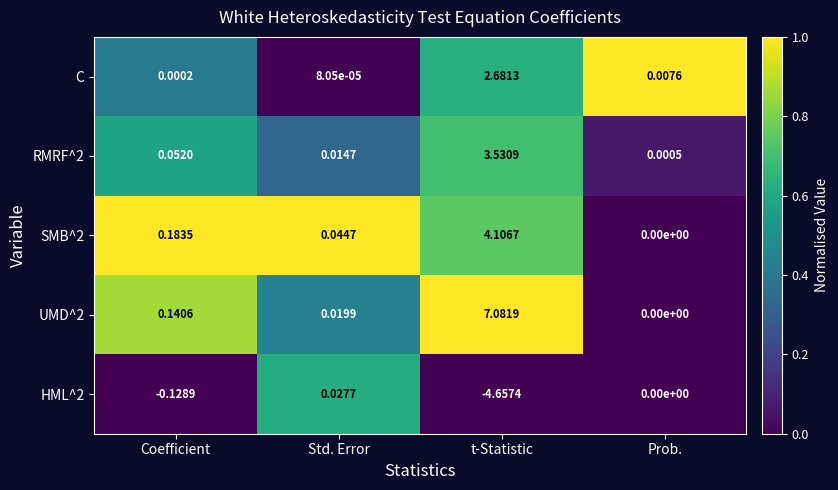

What is the spread (max minus min) of values at Coefficient?

0.3